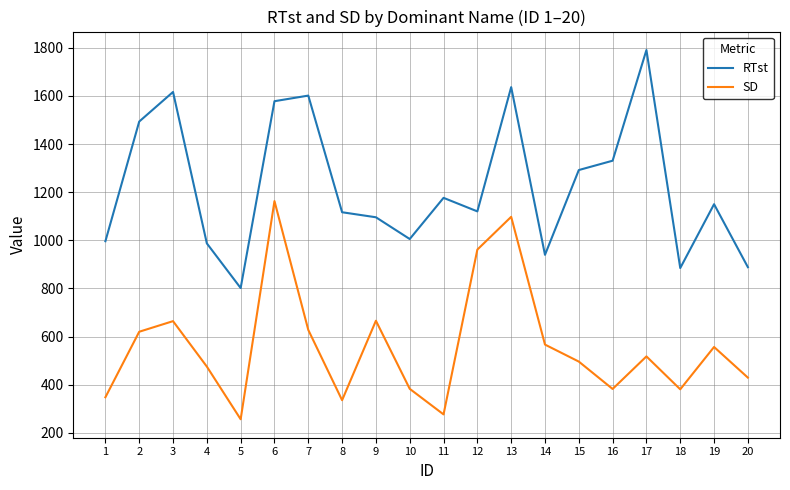

Where is SD nearest to the value 709?

9